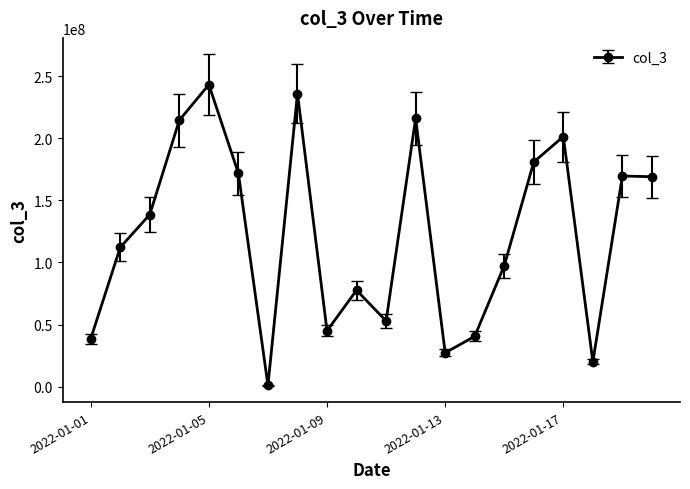

True or false: there are more than 2 points higher than both neighbors.

True